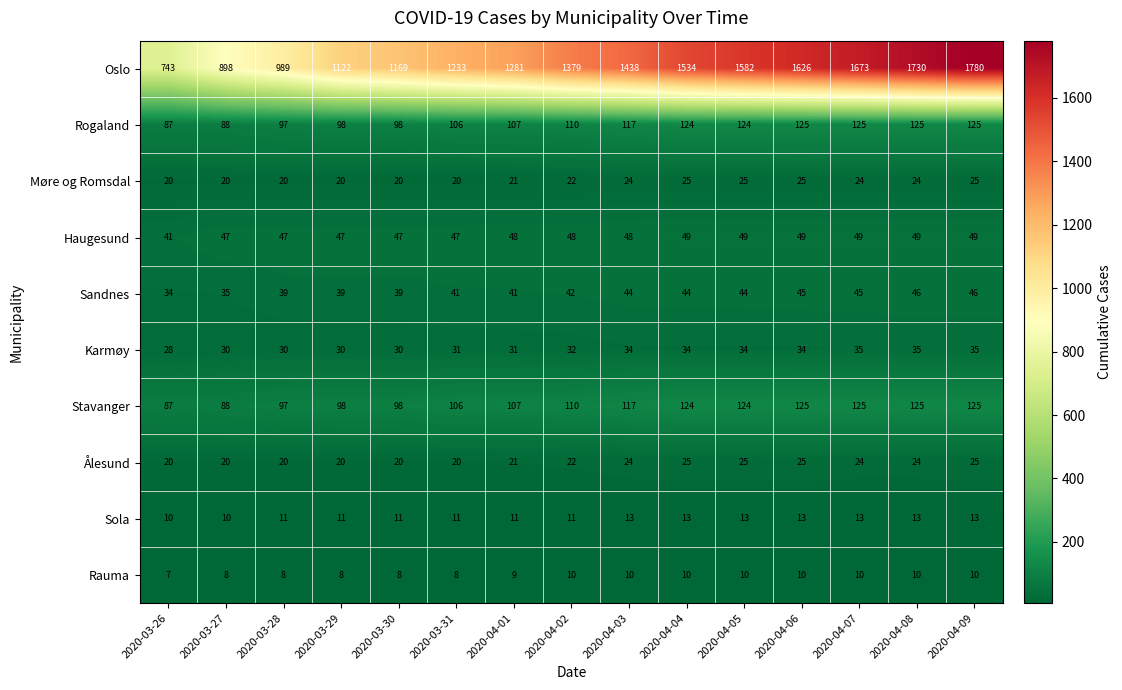

At which category is the sum across all series the highest?

2020-04-09